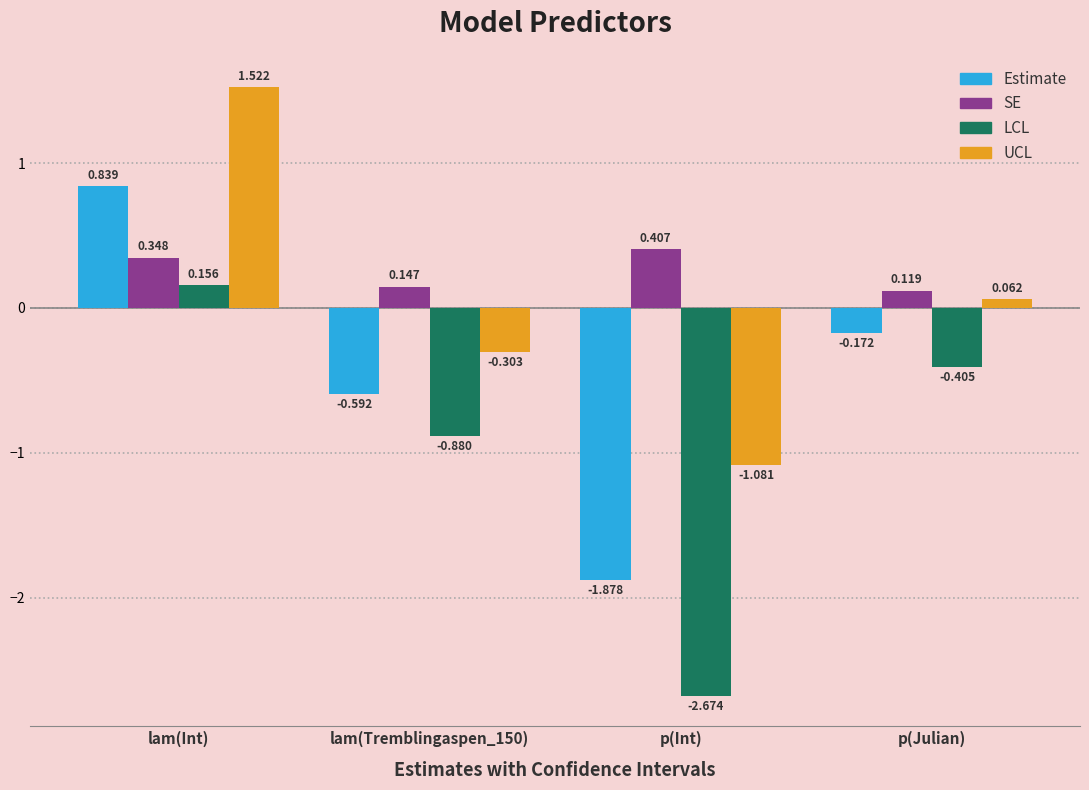

At which label does LCL reach its minimum?

p(Int)